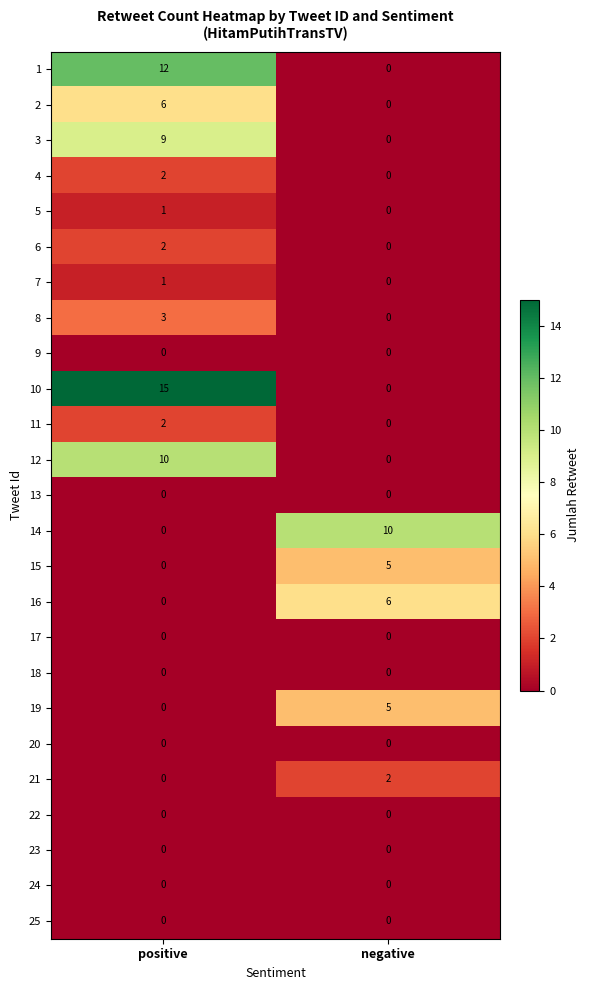

How many distinct data groups are displayed?

25